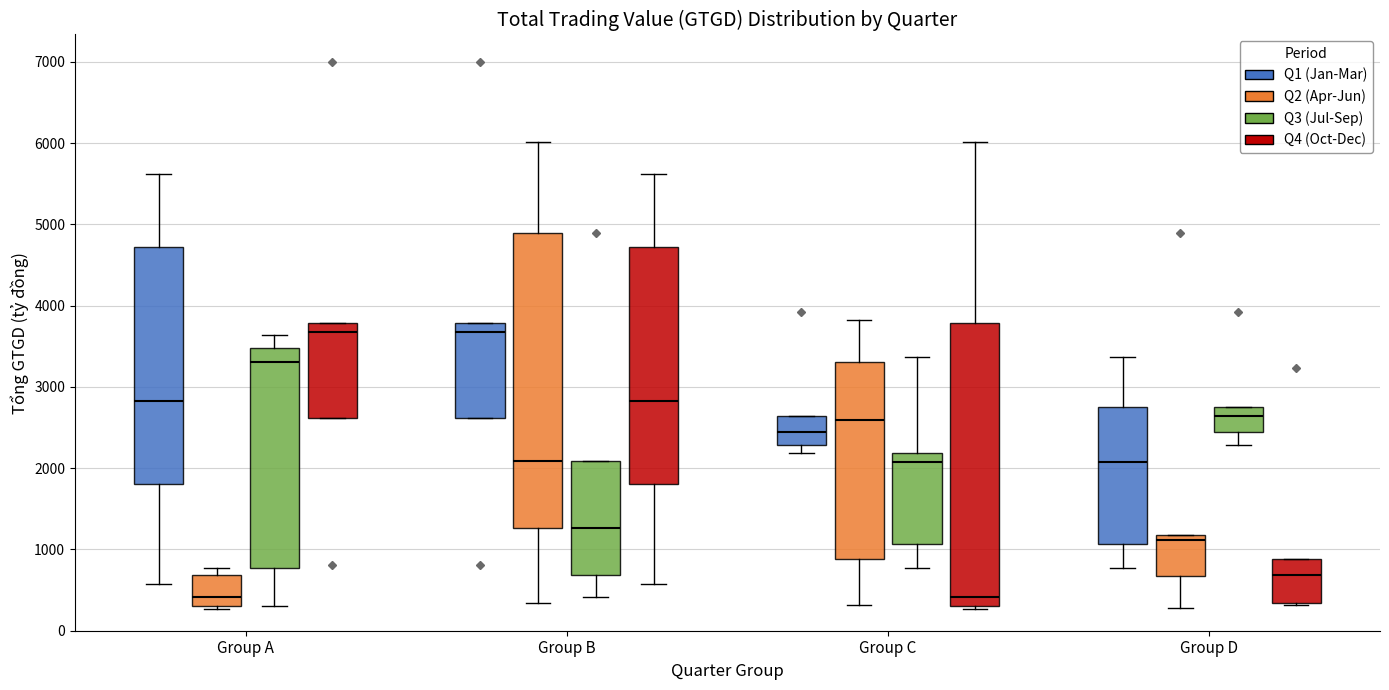

Reading left to right, read every box against the y-axis: the position of its median line, the range the box covers, and the ends of its whiskers. The values are not printed on the chart, so give them approximately, as read against the axis.

Group A (Q1 (Jan-Mar)): median 2800, box 1800 to 4700, whiskers 600 to 5600
Group A (Q2 (Apr-Jun)): median 400, box 300 to 700, whiskers 300 (just below the box's lower edge) to 800
Group A (Q3 (Jul-Sep)): median 3300, box 800 to 3500, whiskers 300 to 3600
Group A (Q4 (Oct-Dec)): median 3700, box 2600 to 3800, whiskers 2600 to 3800
Group B (Q1 (Jan-Mar)): median 3700, box 2600 to 3800, whiskers 2600 to 3800
Group B (Q2 (Apr-Jun)): median 2100, box 1300 to 4900, whiskers 300 to 6000
Group B (Q3 (Jul-Sep)): median 1300, box 700 to 2100, whiskers 400 to 2100
Group B (Q4 (Oct-Dec)): median 2800, box 1800 to 4700, whiskers 600 to 5600
Group C (Q1 (Jan-Mar)): median 2400, box 2300 to 2600, whiskers 2200 to 2600
Group C (Q2 (Apr-Jun)): median 2600, box 900 to 3300, whiskers 300 to 3800
Group C (Q3 (Jul-Sep)): median 2100, box 1100 to 2200, whiskers 800 to 3400
Group C (Q4 (Oct-Dec)): median 400, box 300 to 3800, whiskers 300 (just below the box's lower edge) to 6000
Group D (Q1 (Jan-Mar)): median 2100, box 1100 to 2800, whiskers 800 to 3400
Group D (Q2 (Apr-Jun)): median 1100, box 700 to 1200, whiskers 300 to 1200
Group D (Q3 (Jul-Sep)): median 2600, box 2400 to 2800, whiskers 2300 to 2800
Group D (Q4 (Oct-Dec)): median 700, box 300 to 900, whiskers 300 to 900